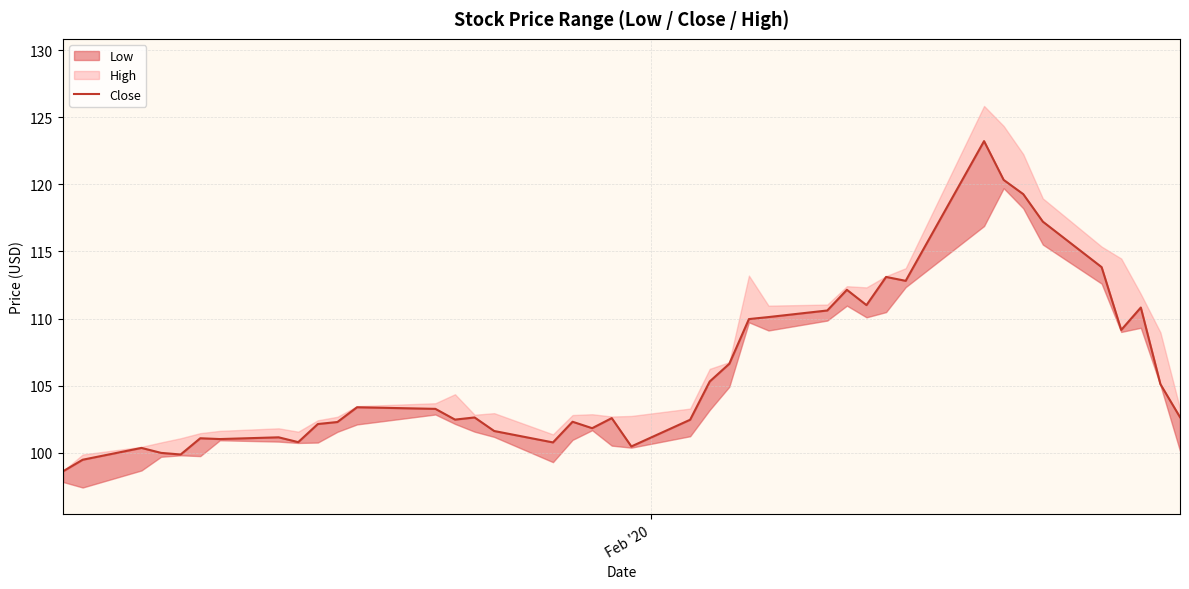

True or false: the data shows 64.4 at 1.

False